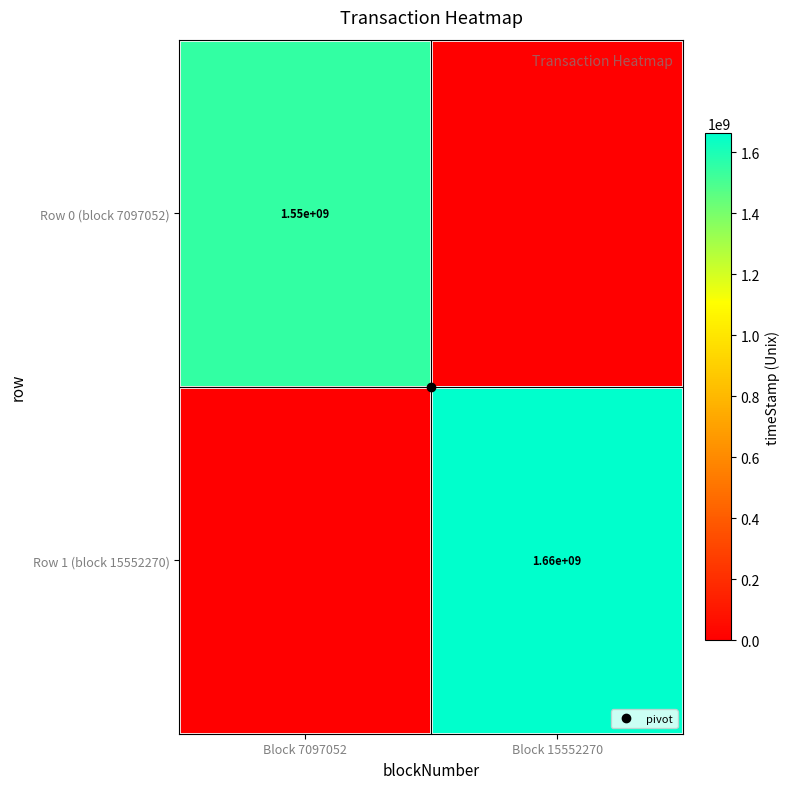

Which has a higher value, Block 7097052 or Block 15552270?

Block 7097052